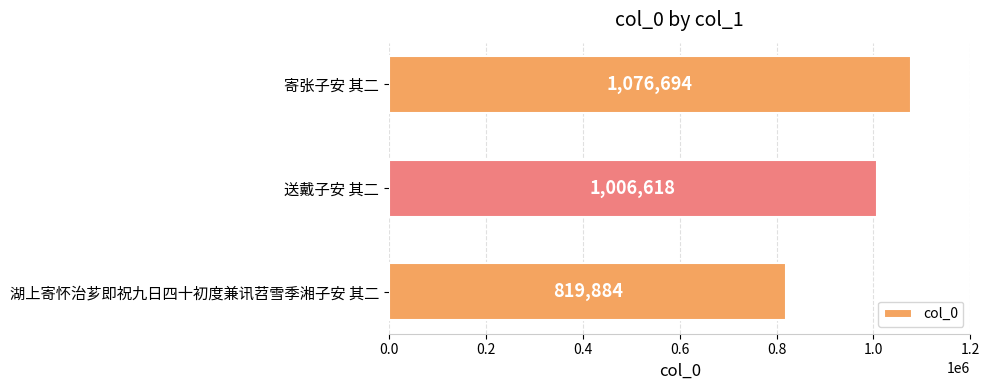

Count the values in the range 819884 to 1076694.

3